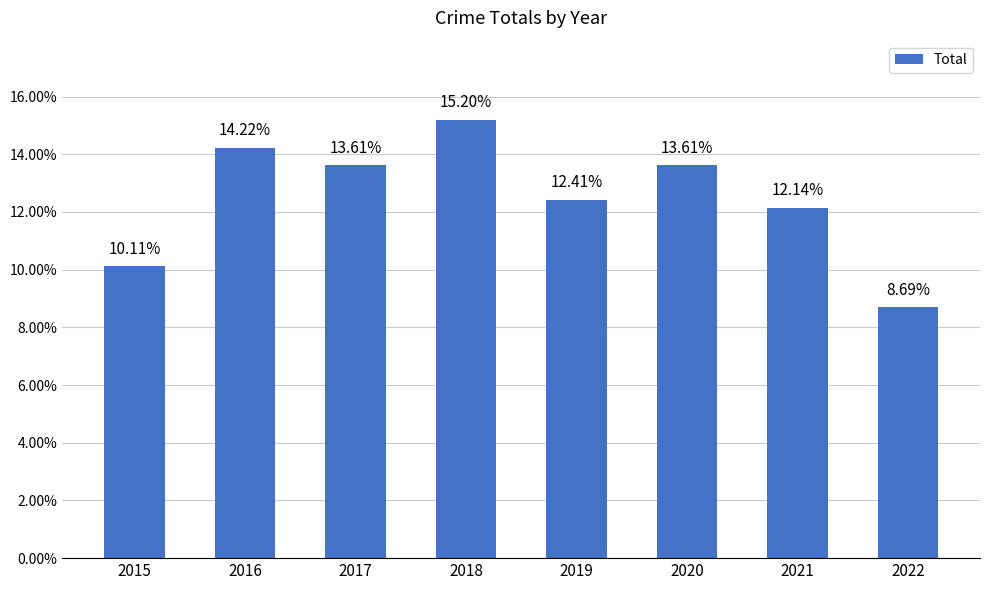

At which category does the chart reach its peak across all series?

2018